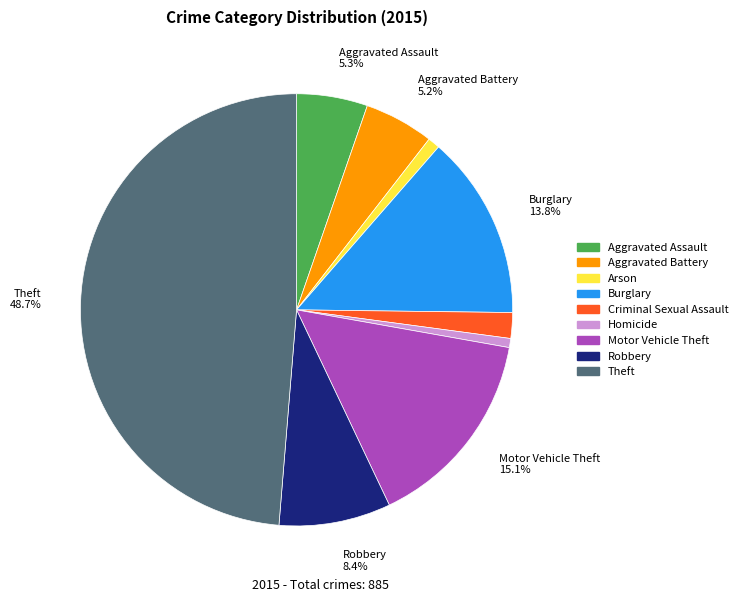

What portion of the pie excludes Robbery?

91.6%